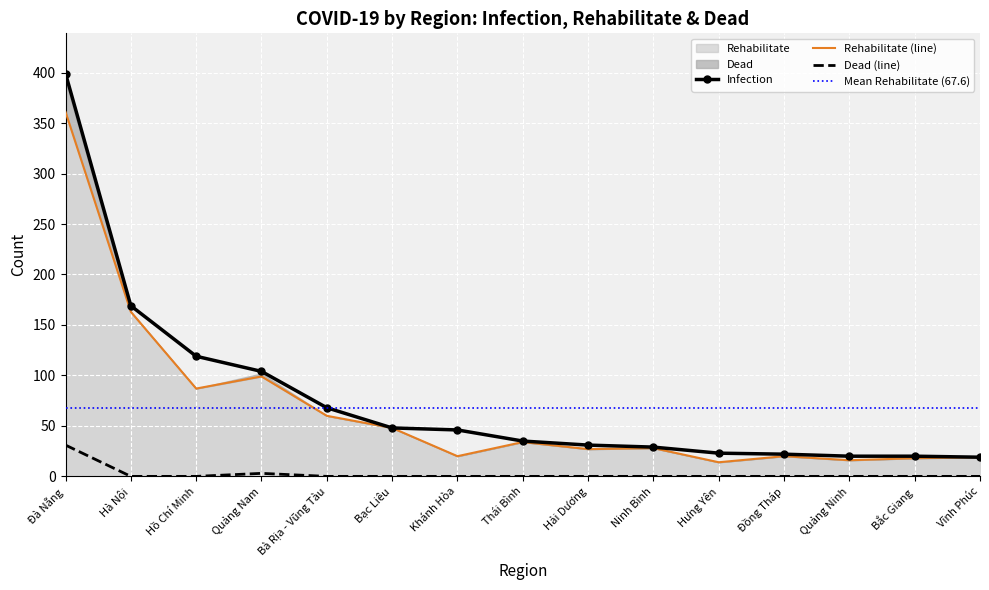

Is it true that Rehabilitate equals 16 at Quảng Ninh?

True